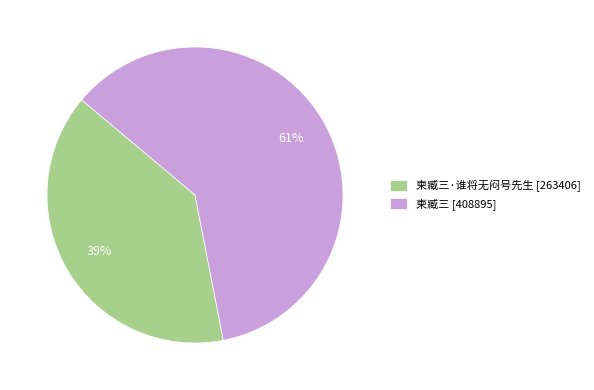

Combined, do 柬臧三·谁将无闷号先生 [263406] and 柬臧三 [408895] account for over 50%?

Yes